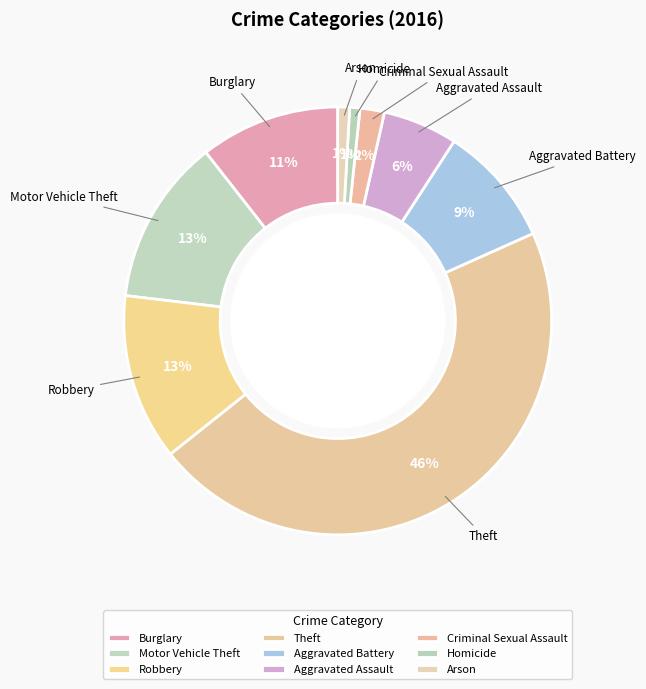

What is the largest slice in the pie chart?

Theft